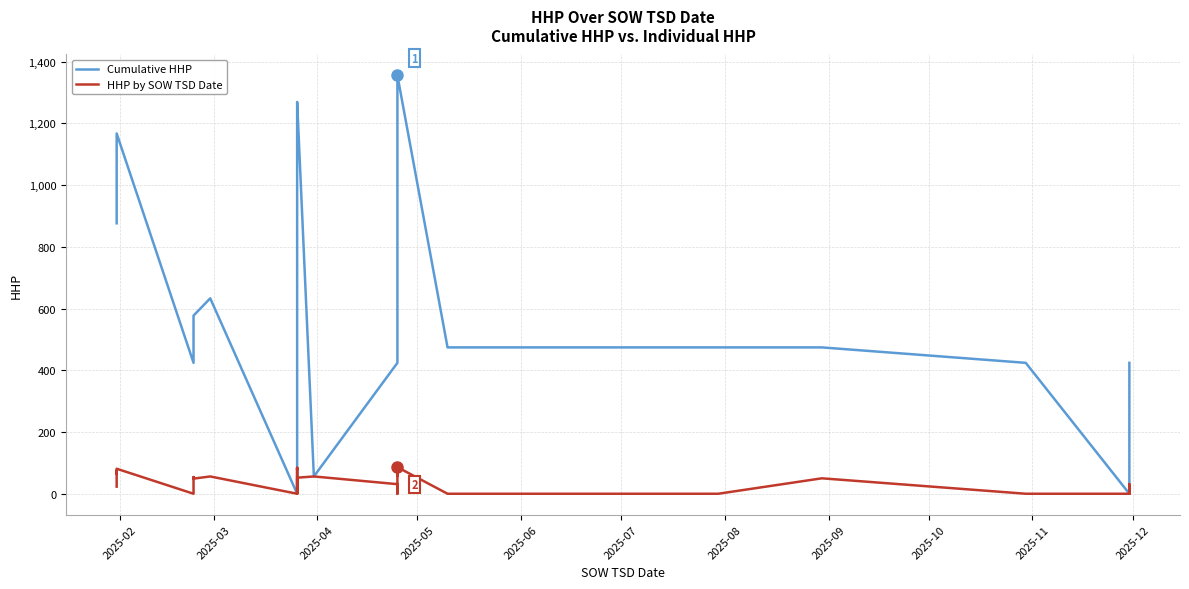

True or false: Cumulative HHP has more than 2 points higher than both neighbors.

True